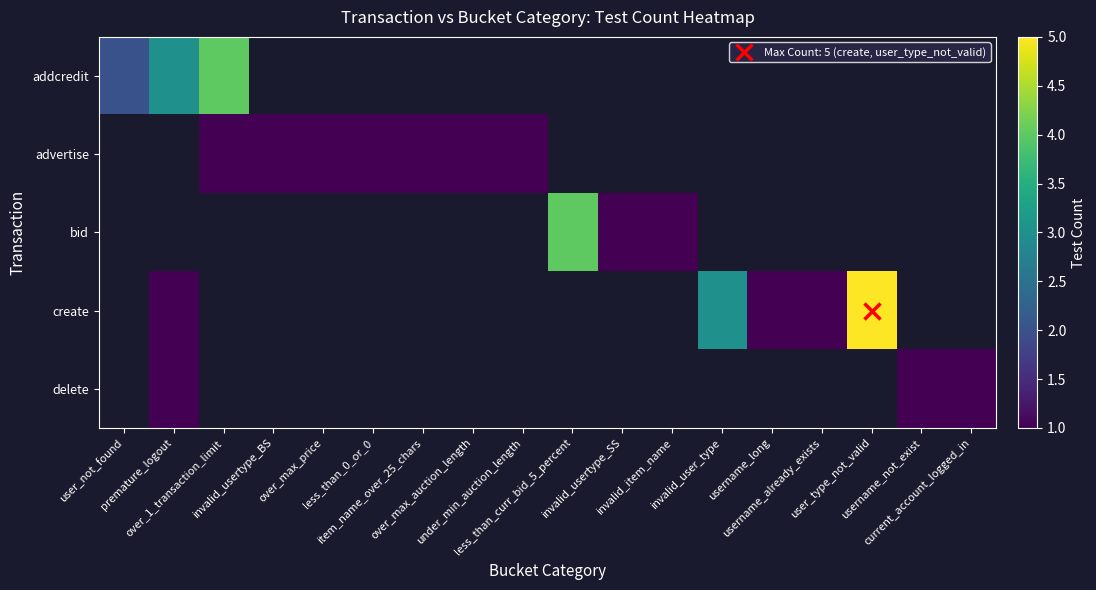

The bid series shows 6.6 at less_than_curr_bid_5_percent. True or false?

False